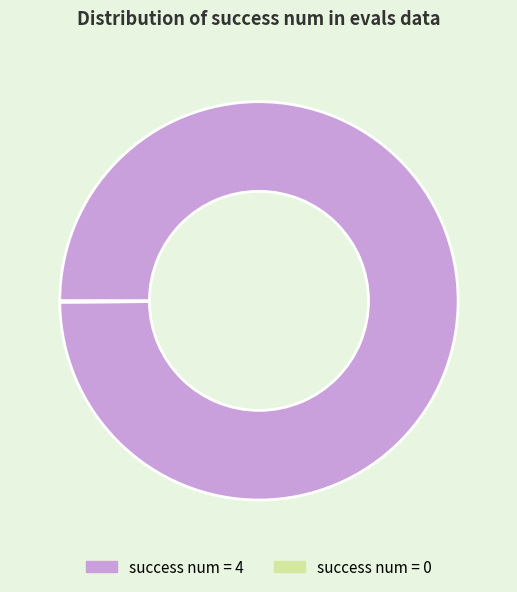

The success num = 4 slice represents 93% of the pie. True or false?

False